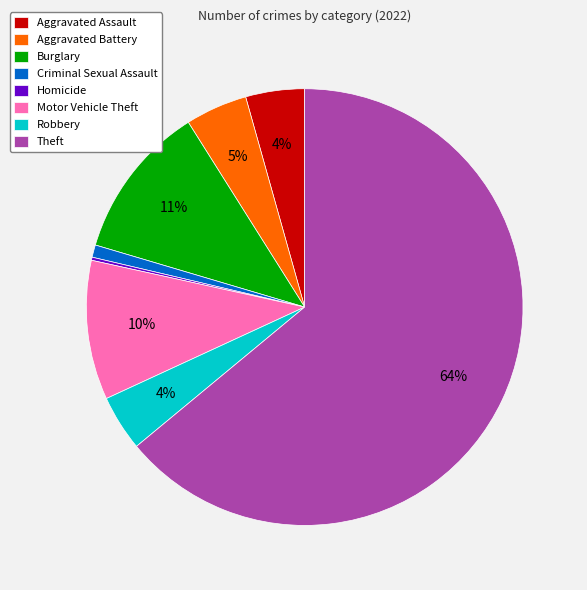

Does any single category account for the majority?

Yes